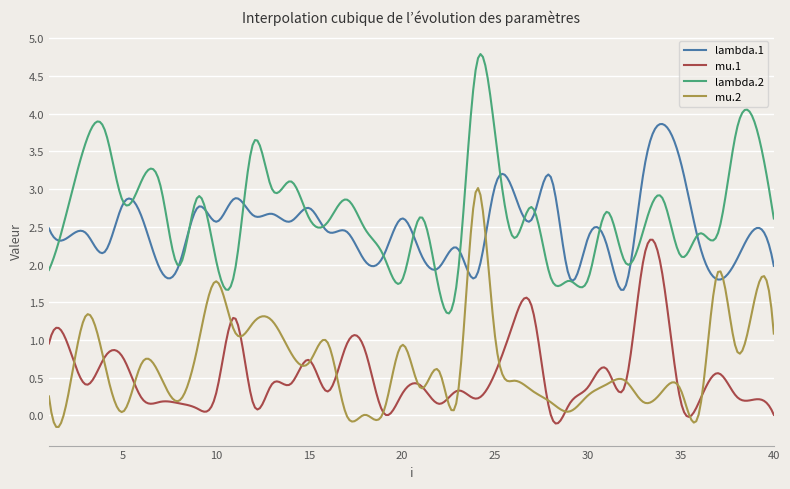

What is the greatest value displayed?

4.8